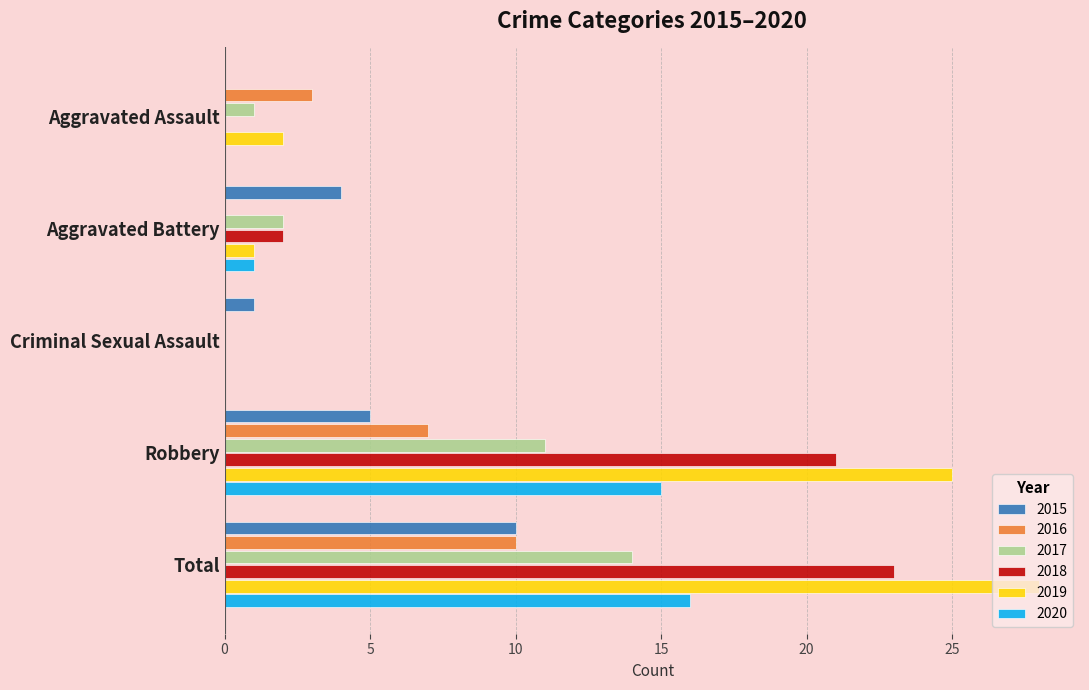

Between Aggravated Assault and Robbery, which series saw the biggest shift?

2019